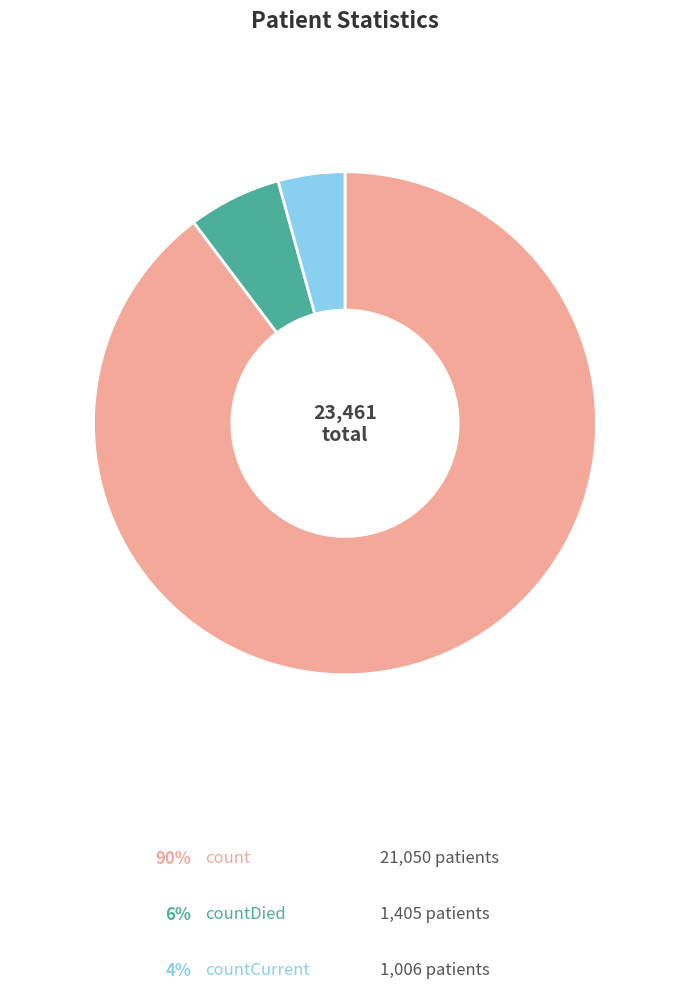

Is there any slice that represents more than half of the pie?

Yes